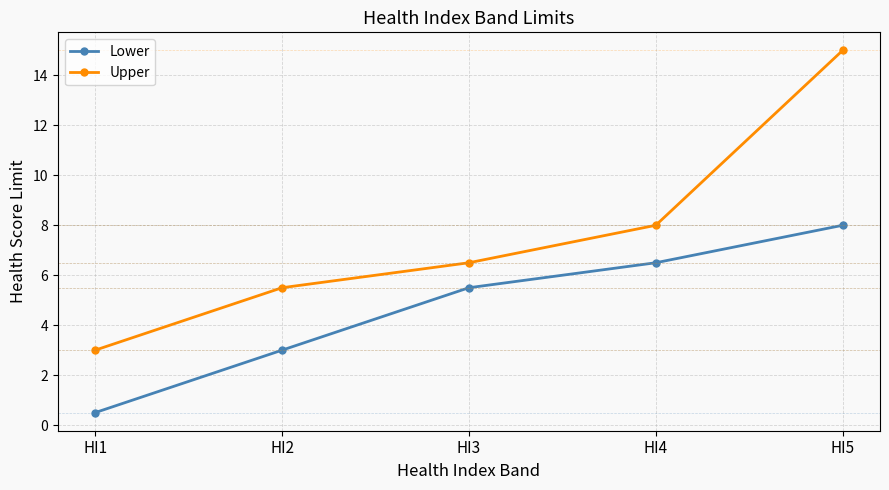

Reading left to right, transcribe all the data shown in this chart.

Lower: HI1=0.5	HI2=3.0	HI3=5.5	HI4=6.5	HI5=8.0
Upper: HI1=3.0	HI2=5.5	HI3=6.5	HI4=8.0	HI5=15.0